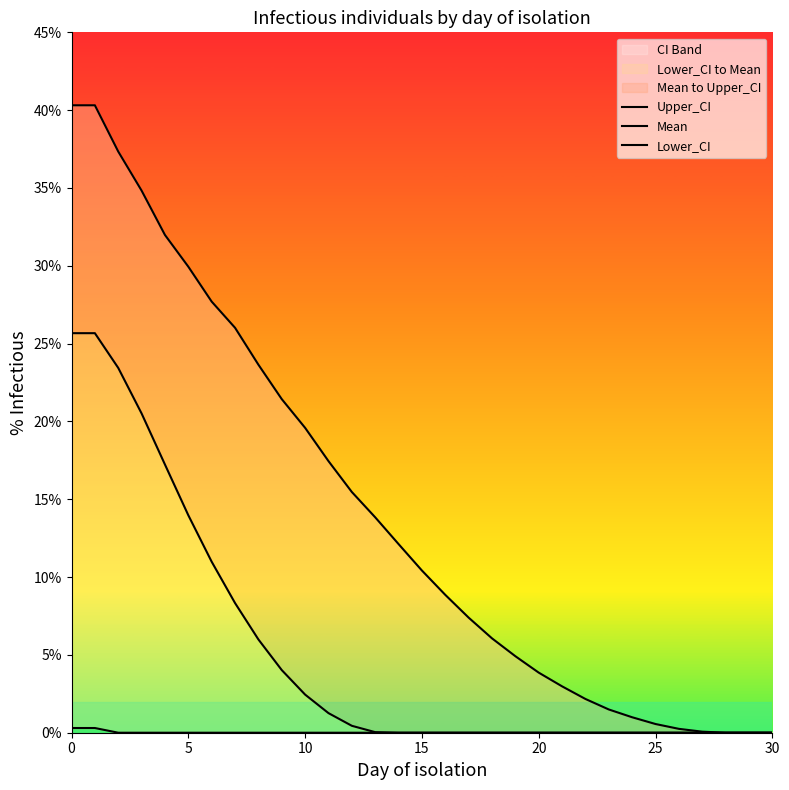

Rank the series by their average value, from highest to lowest.

Upper_CI, Mean, Lower_CI